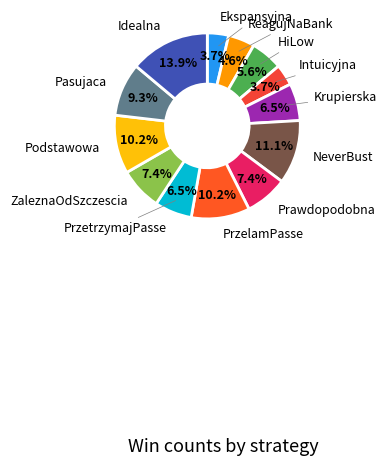

Does any single category account for the majority?

No